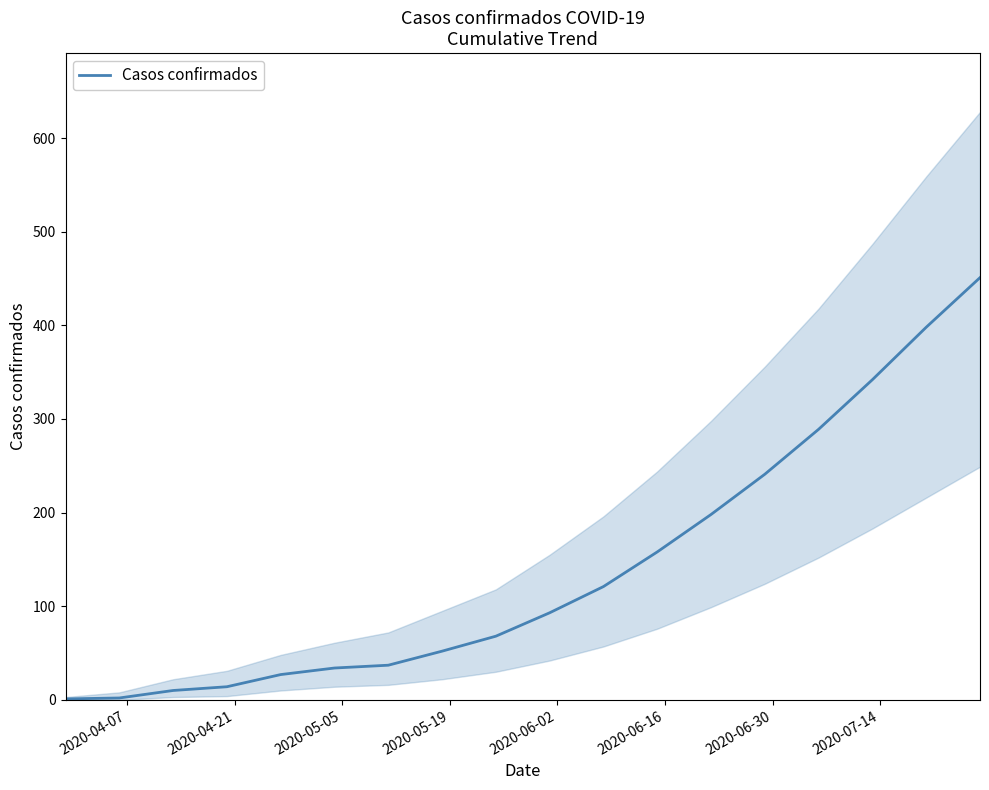

What is the smallest value displayed?

1